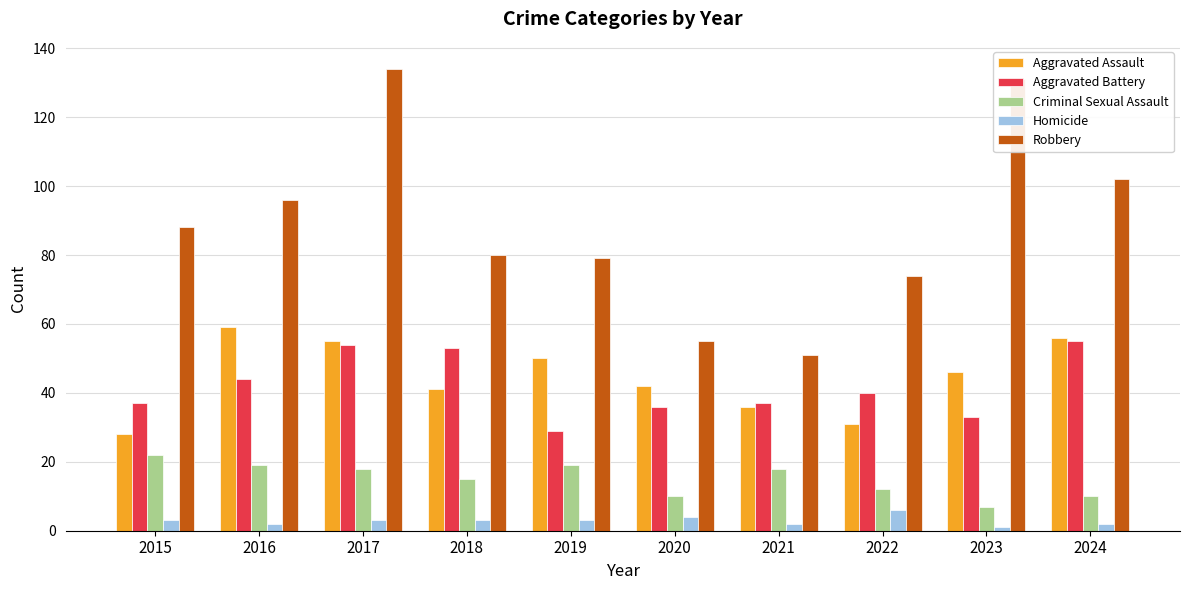

What is the difference between the maximum and minimum values in the Aggravated Assault series?

31